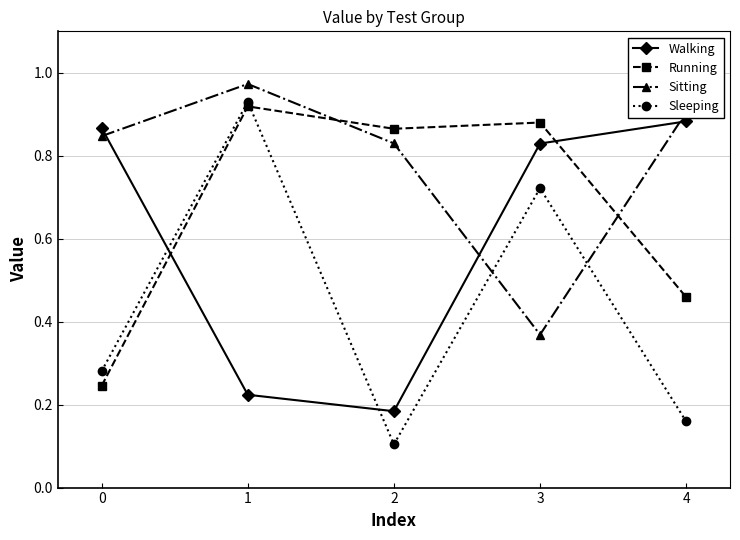

At which label does Running reach its peak?

1